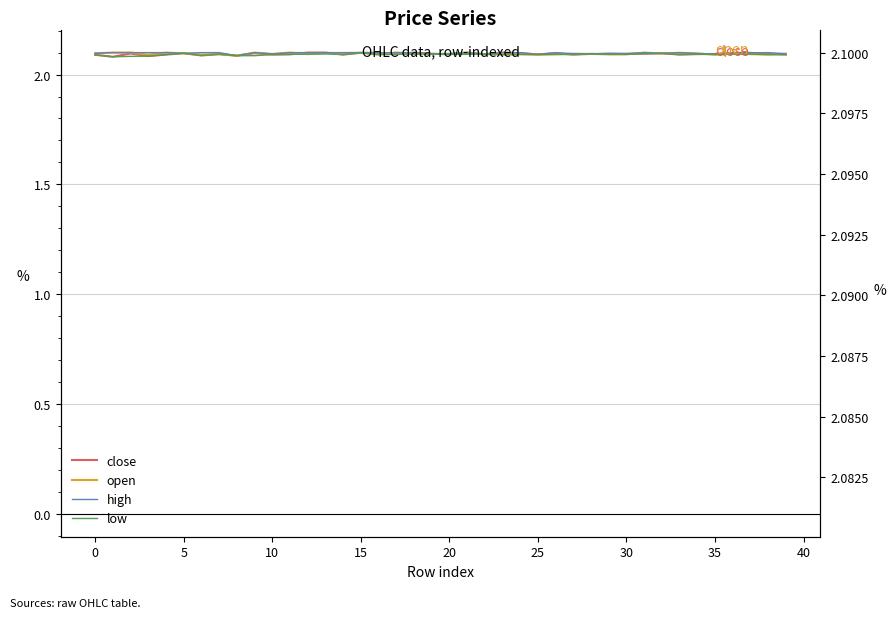

How many data points does each series have?

40